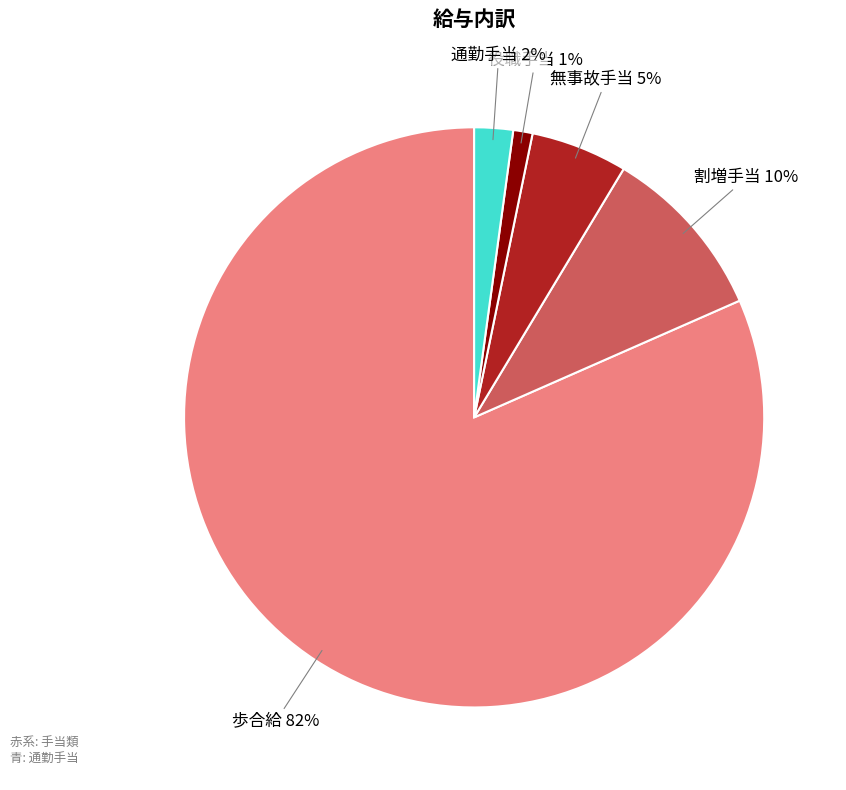

To the nearest percent, what percentage of the pie is 通勤手当?

2%